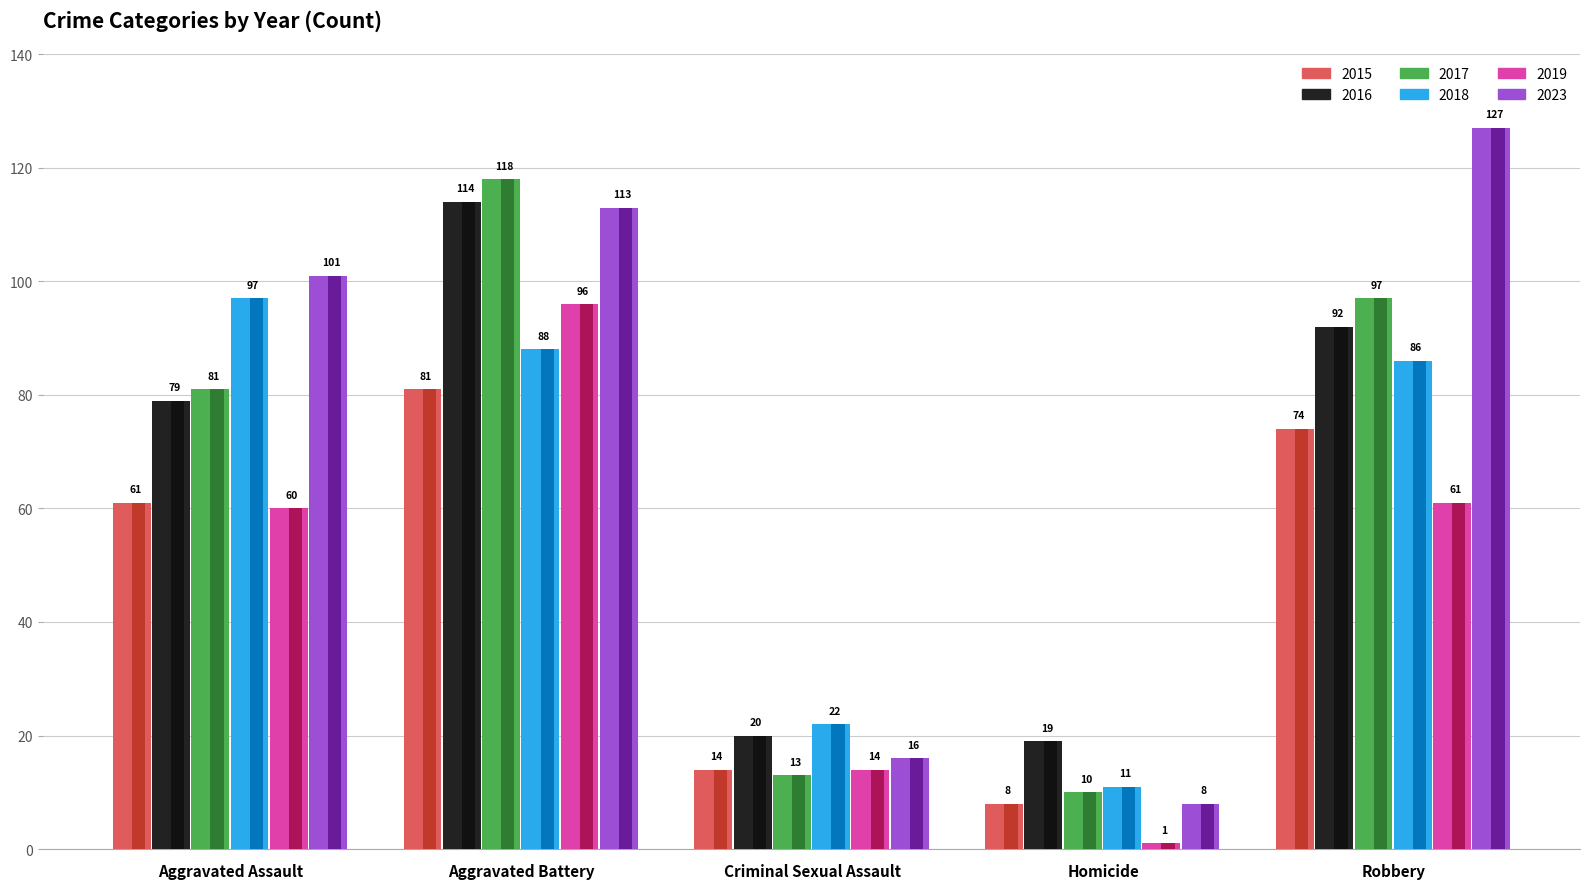

The 2015 series shows 14 at Criminal Sexual Assault. True or false?

True